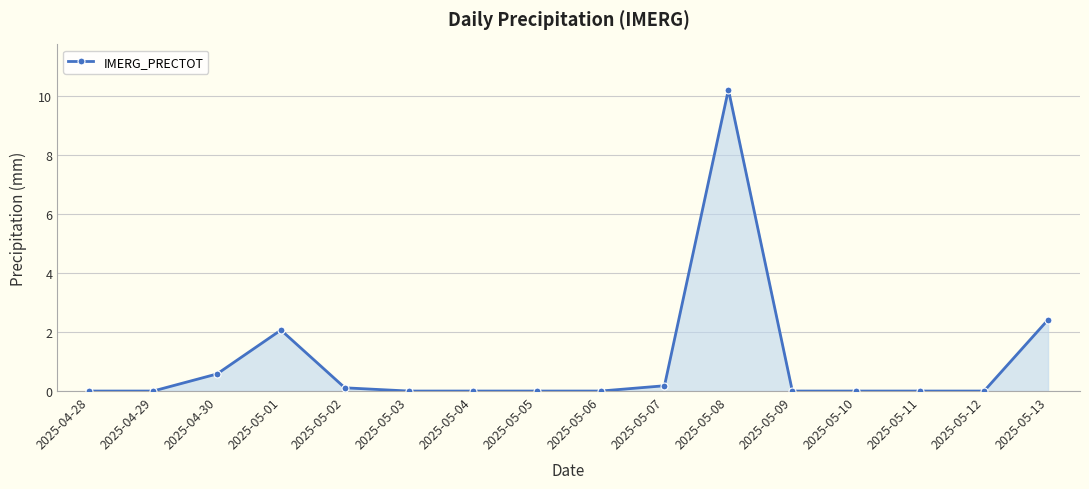

What is the difference between the maximum and minimum values?

10.2